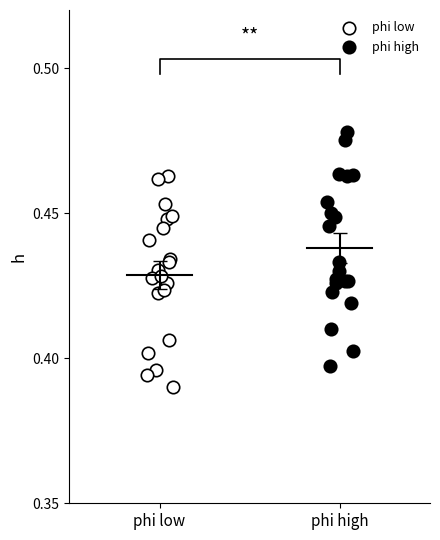

Which series contains the highest Y value?

phi high